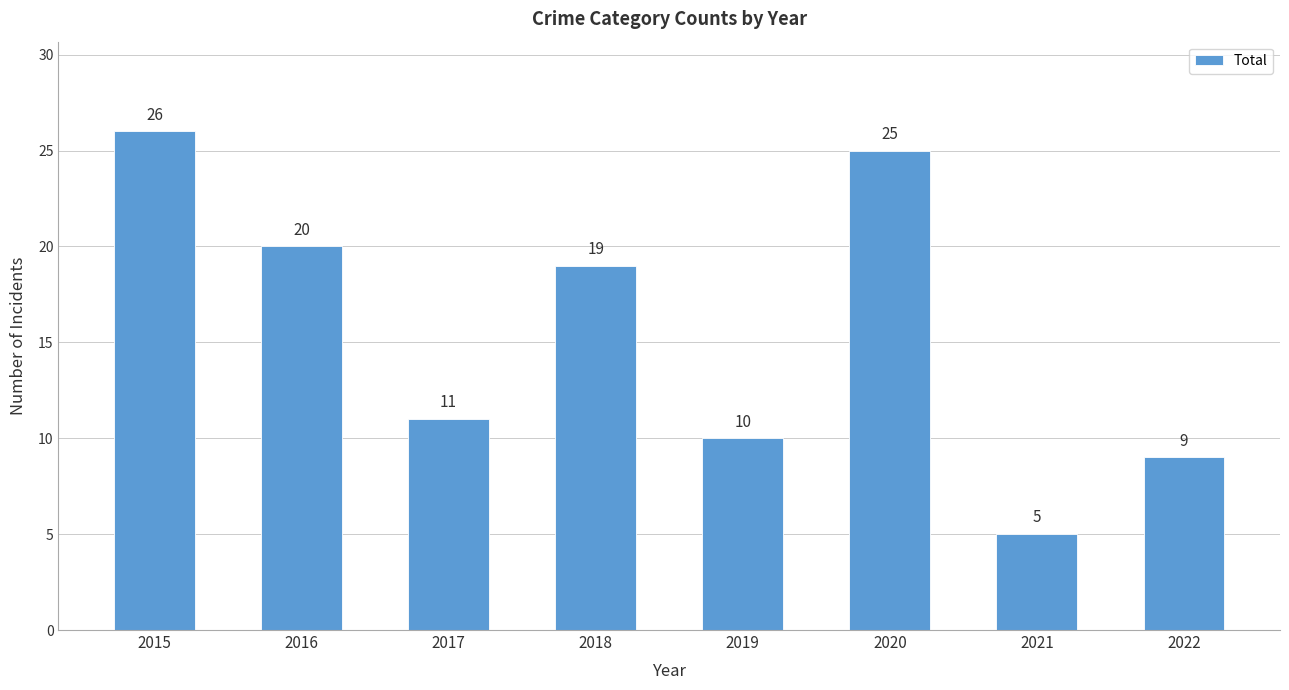

Reading left to right, list all the values displayed in this chart.

26	20	11	19	10	25	5	9